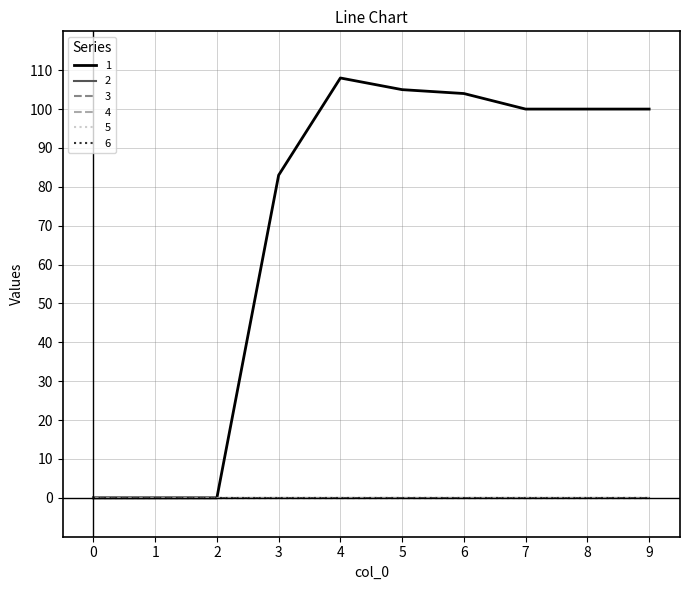

Is this an area chart (filled region under the line)?

No